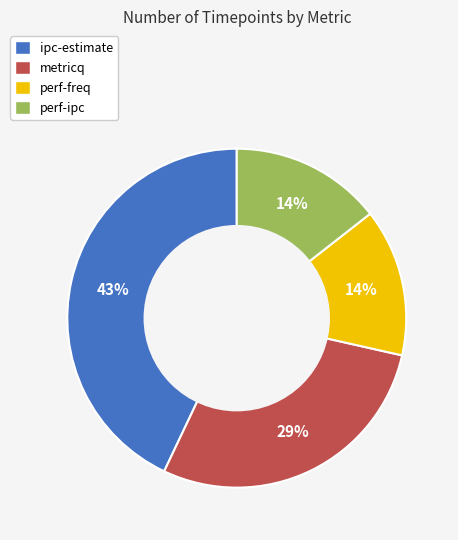

Is the sum of perf-ipc and ipc-estimate greater than half?

Yes